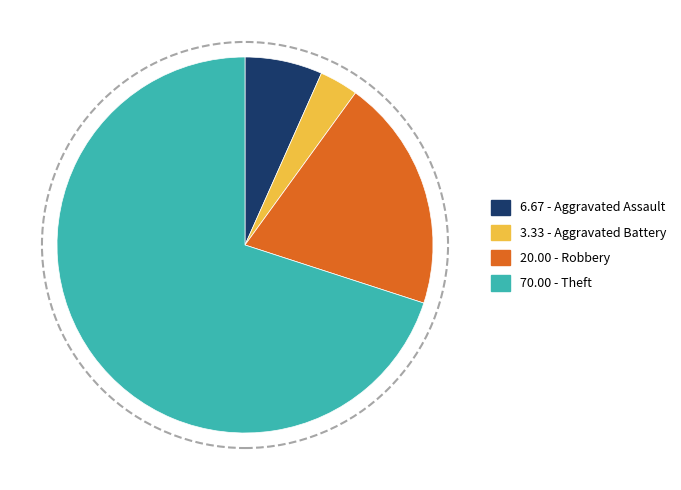

Is there a majority slice in this chart?

Yes